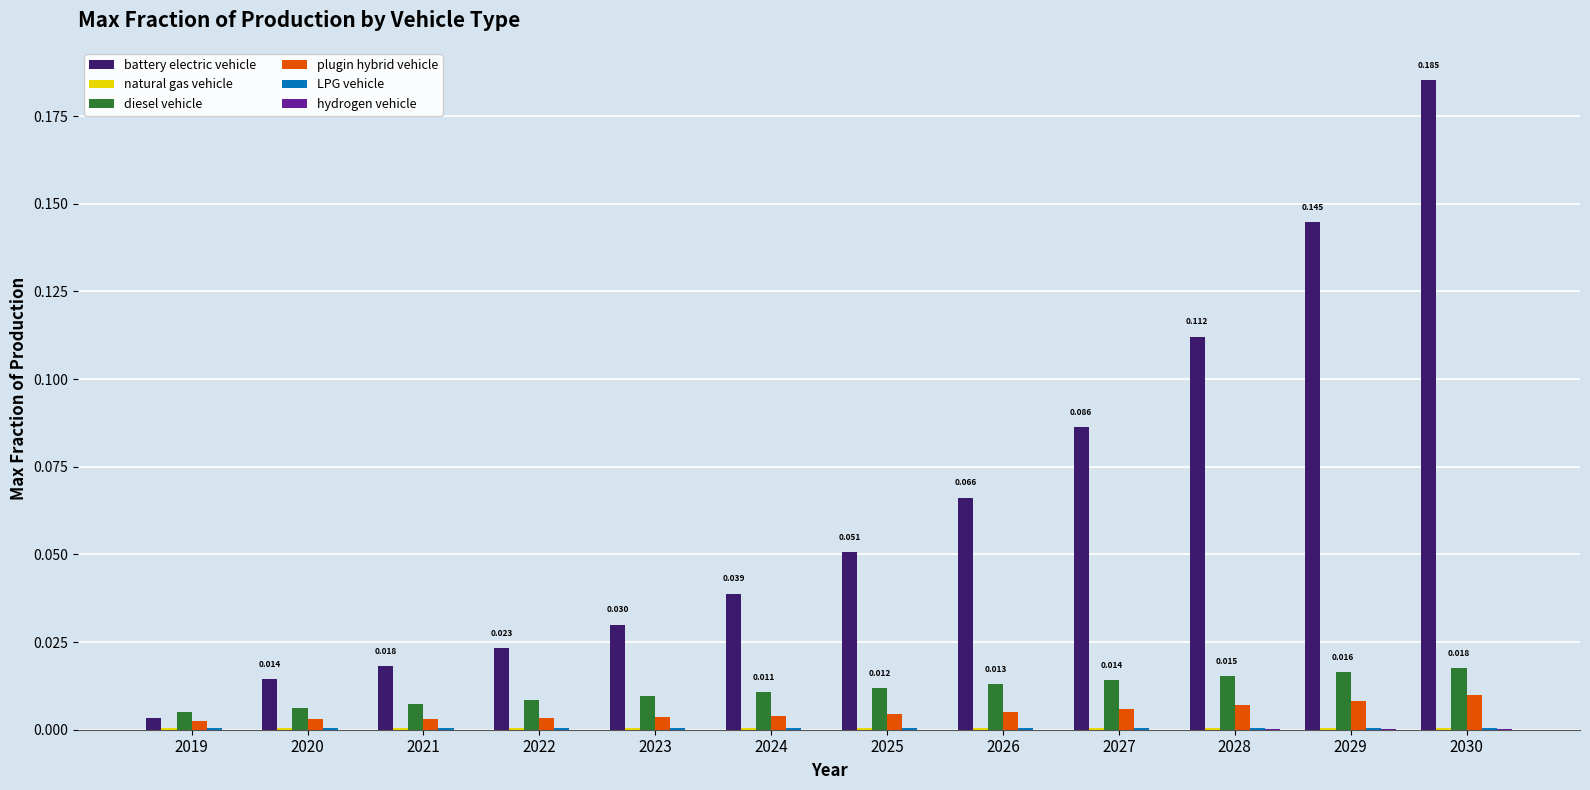

At which category does the chart reach its peak across all series?

2030